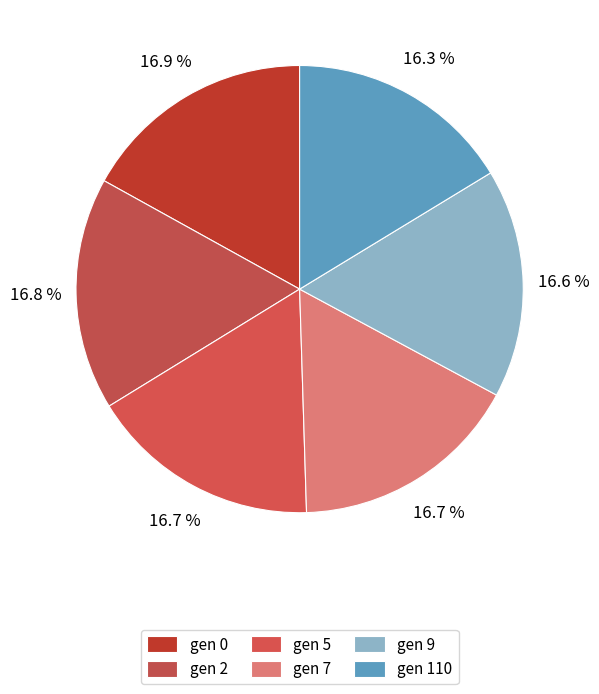

What percentage is the gen 9 slice, to the nearest percent?

17%